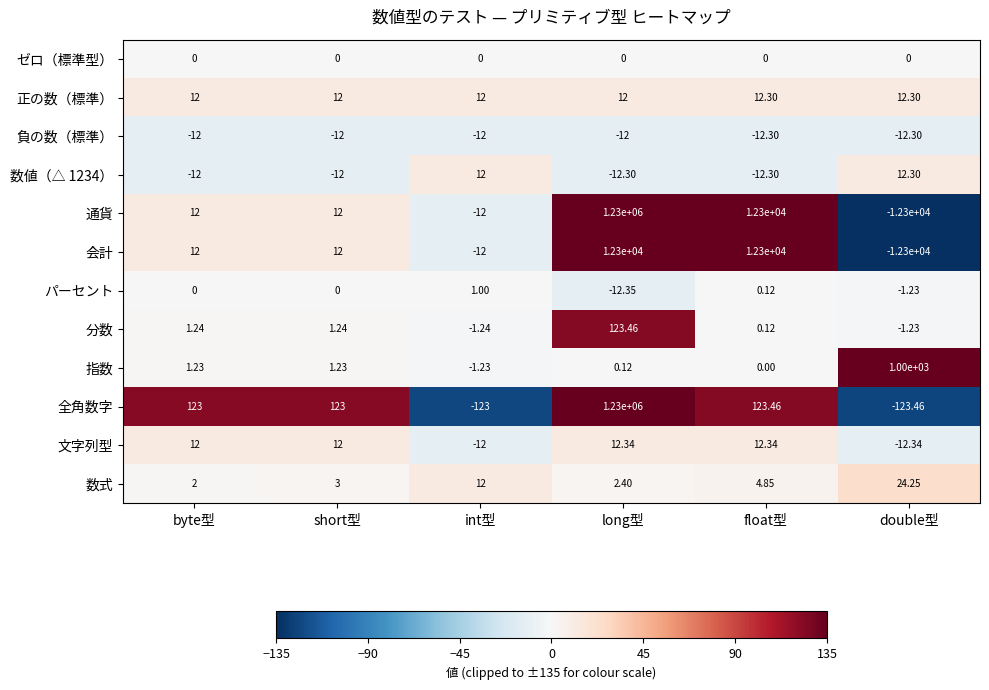

Between byte型 and long型, which series saw the biggest shift?

通貨